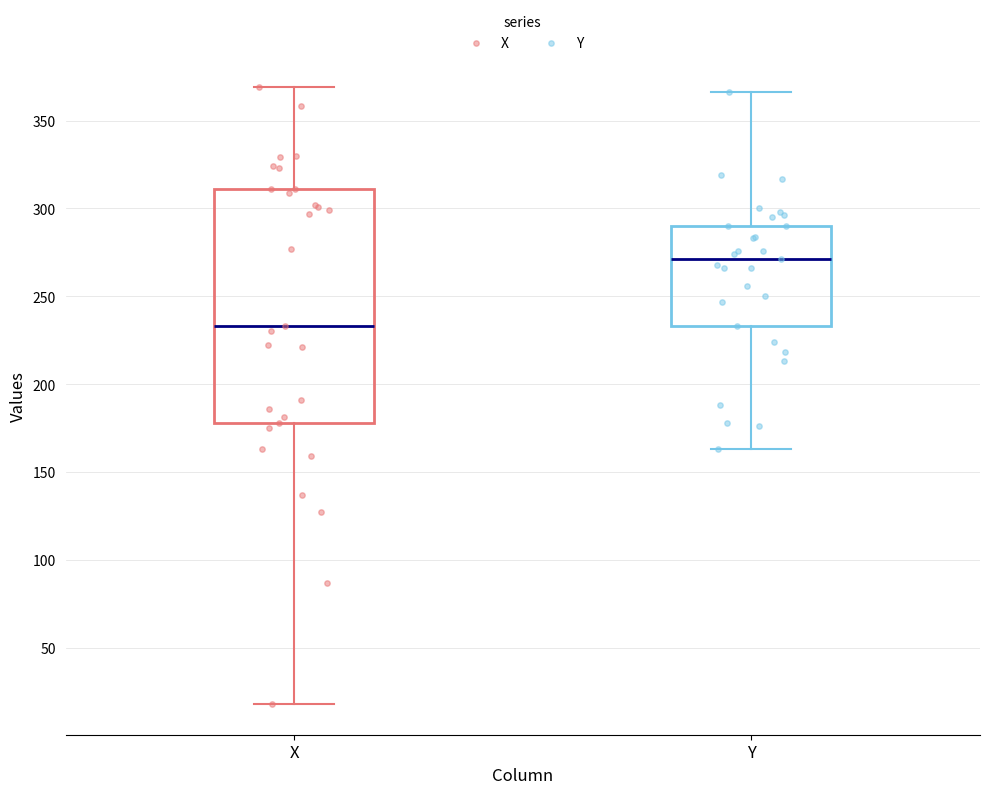

Which box is the tallest, from its lower edge to its upper edge?

X